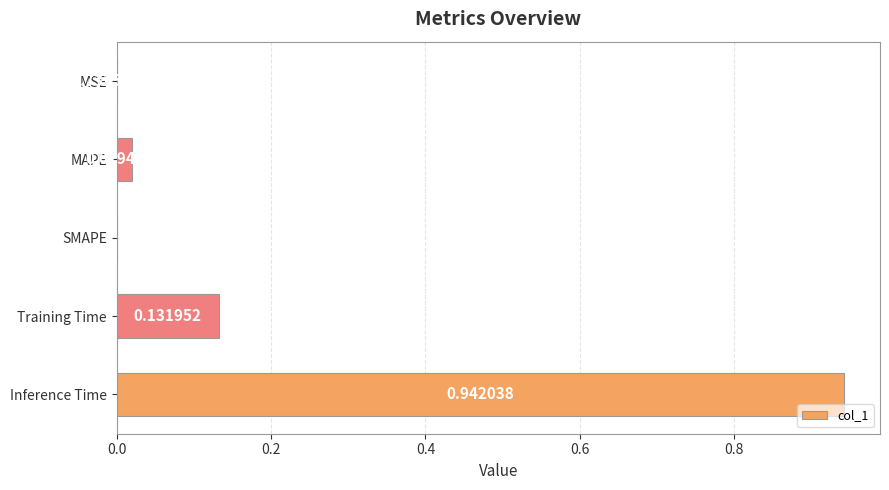

Between MSE and Inference Time, which is larger?

Inference Time